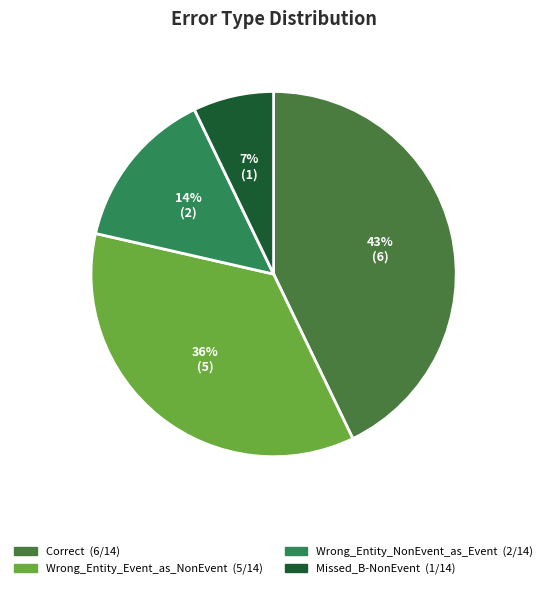

How many segments does this pie chart have?

4